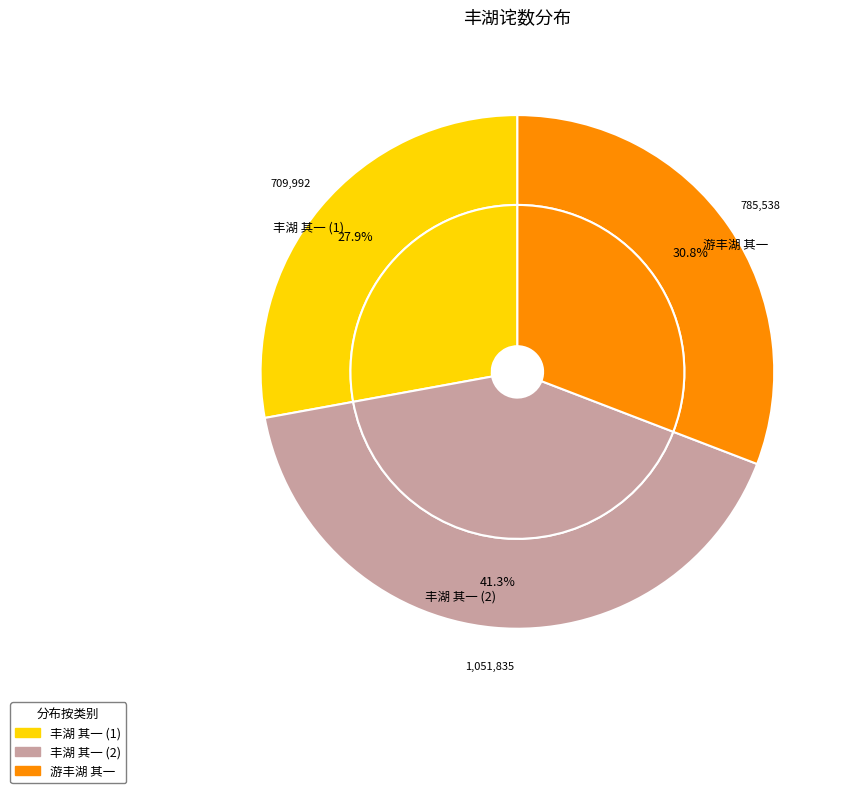

Count the number of slices in the pie.

3